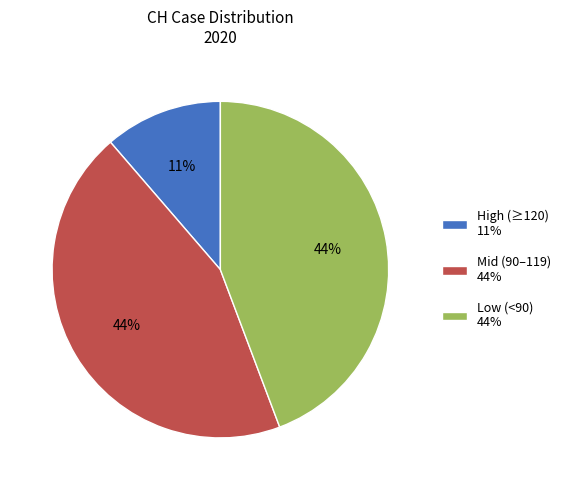

Which category has the smallest portion of the pie?

High (≥120) 11%